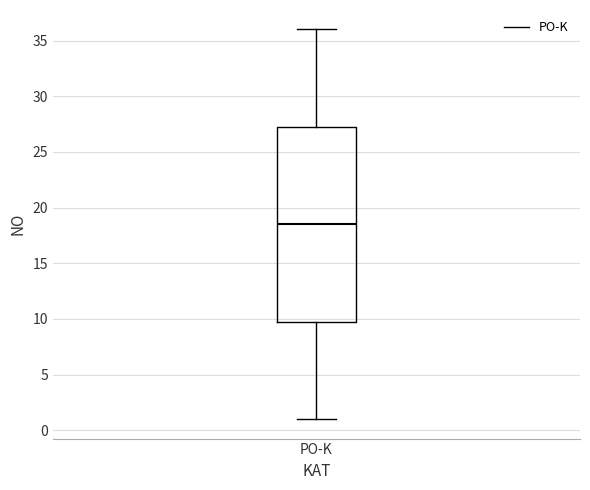

Where does the median line of the box for PO-K sit on the y-axis? The values are not printed on the chart, so give them approximately, as read against the axis.

18.5